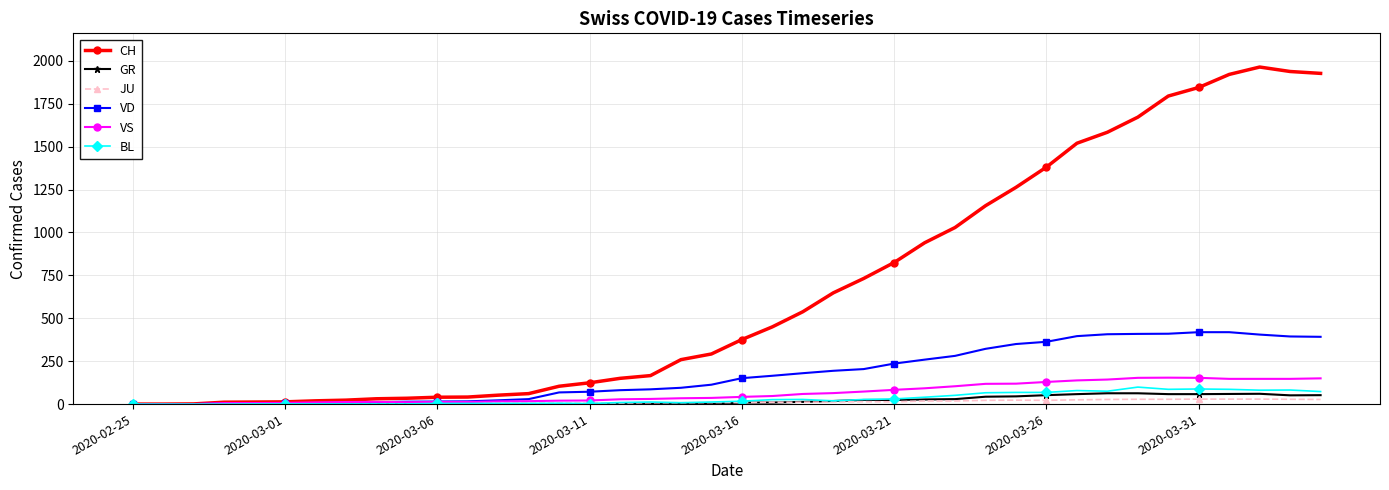

What is the difference between the maximum and second lowest values in the CH series?

1964